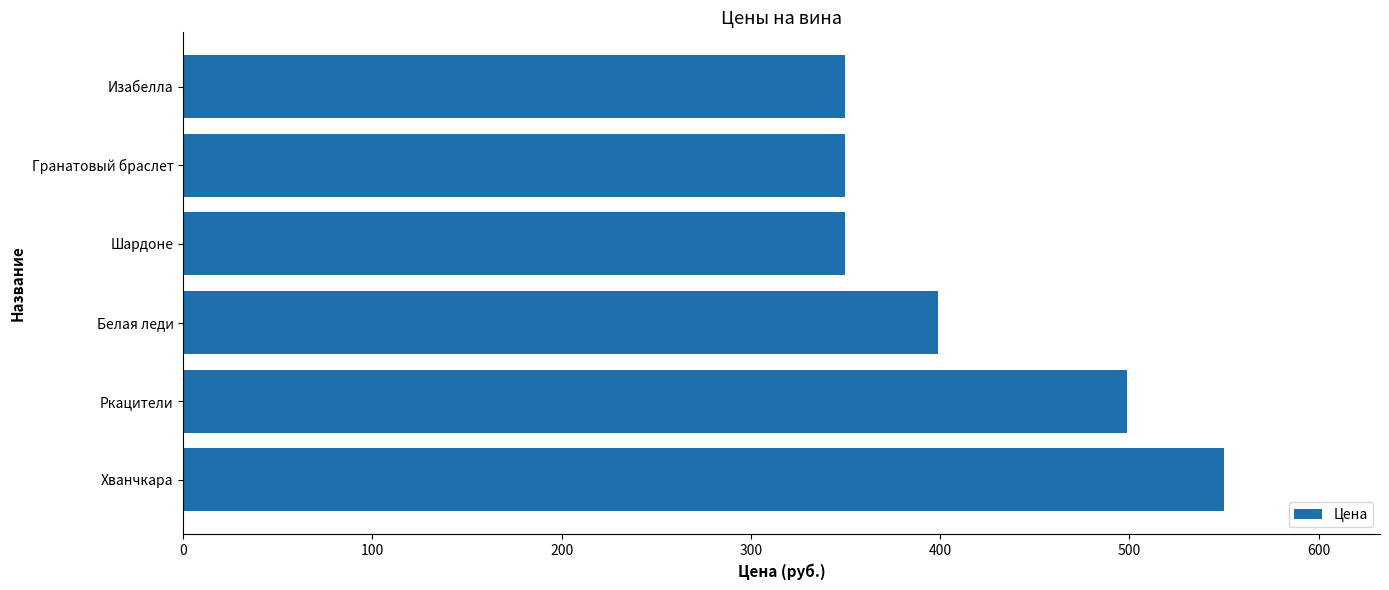

How many values are below 399?

3